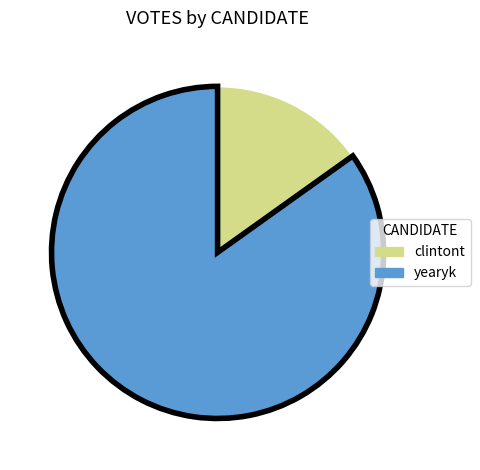

Which slice is the largest?

yearyk